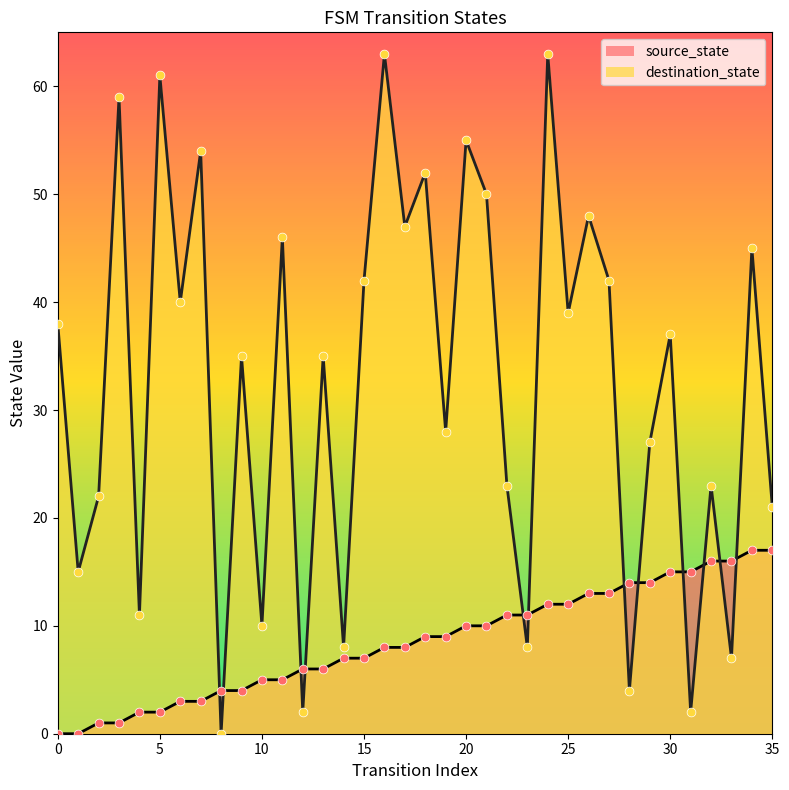

Approximately how many times larger is the value at 28 compared to 16?

1.8